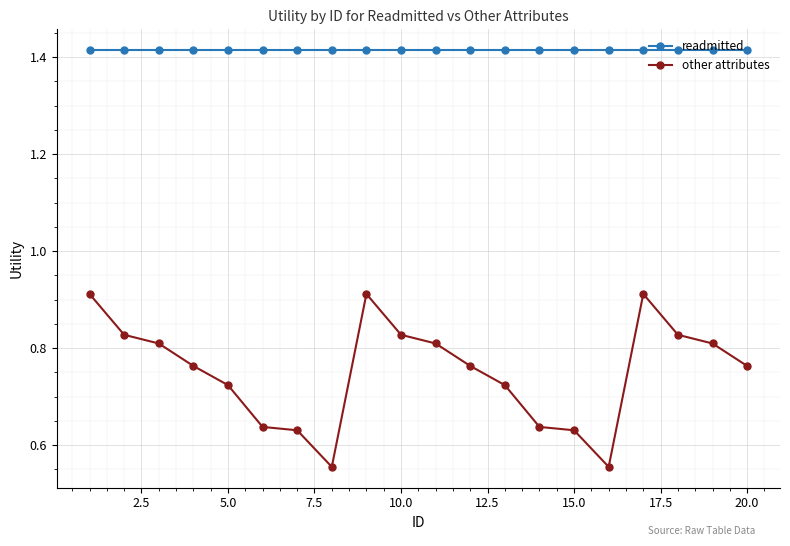

What is the difference between the maximum and minimum values in the other attributes series?

0.4